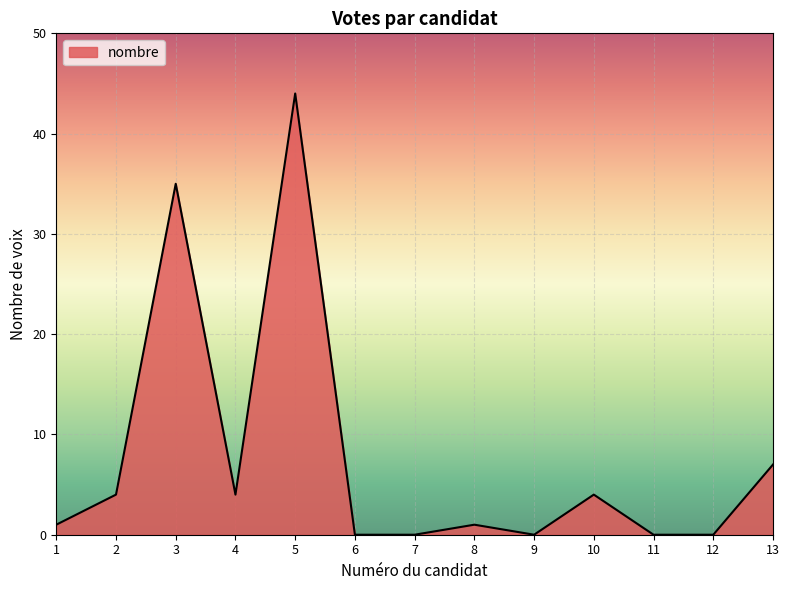

True or false: the data has more than 0 interior local peaks.

True